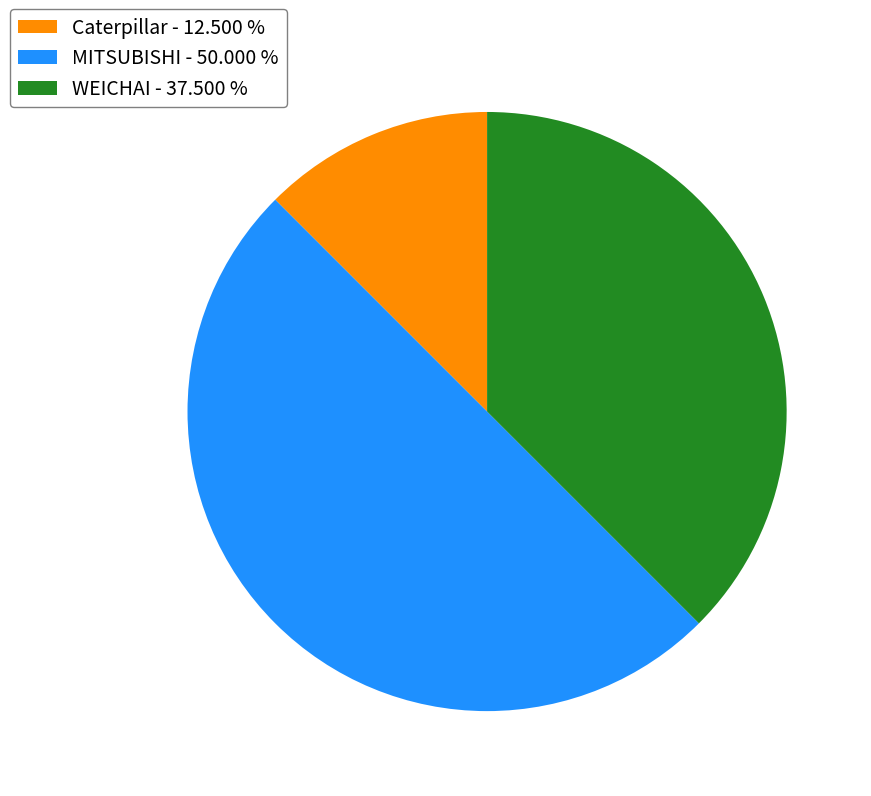

How many segments does this pie chart have?

3